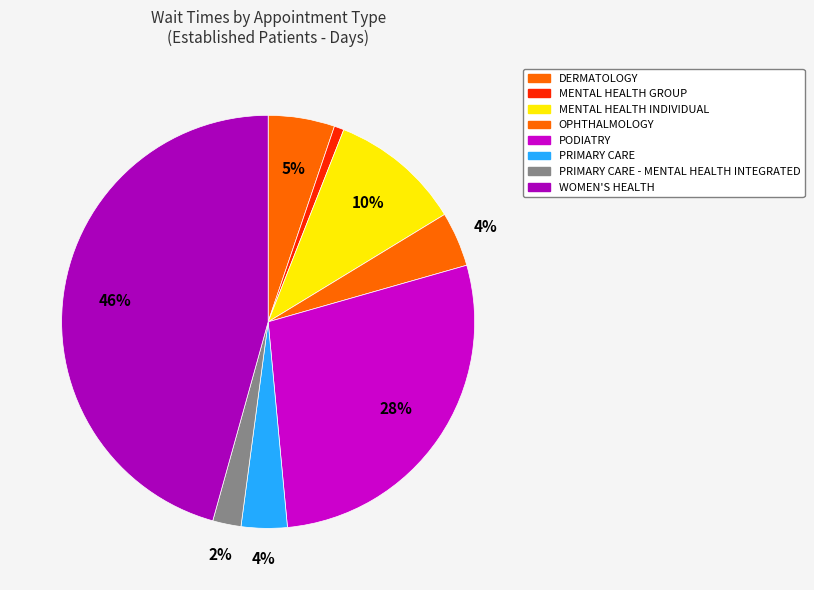

To the nearest percent, what is the average slice percentage?

13%